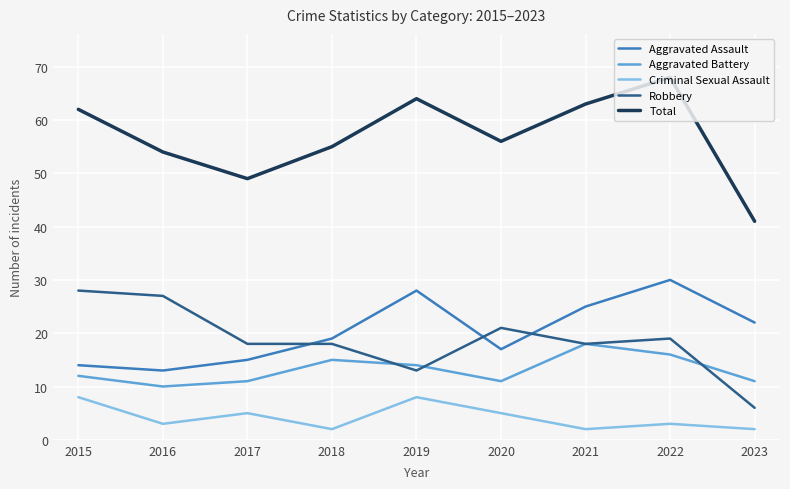

True or false: Aggravated Battery and Criminal Sexual Assault cross at least once.

False